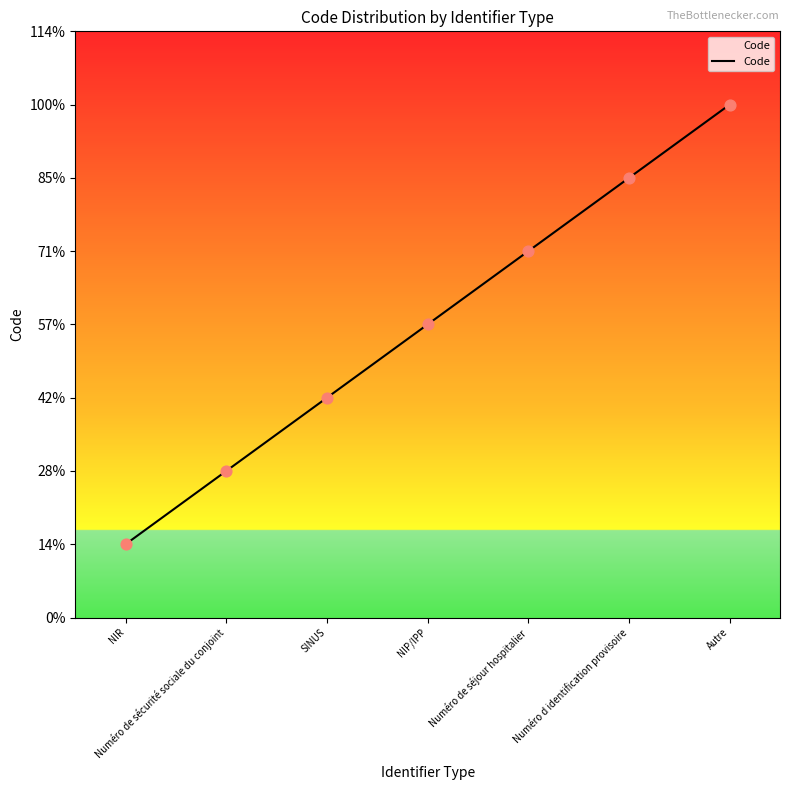

What is the ratio of the value at NIP/IPP to the value at SINUS?

1.3